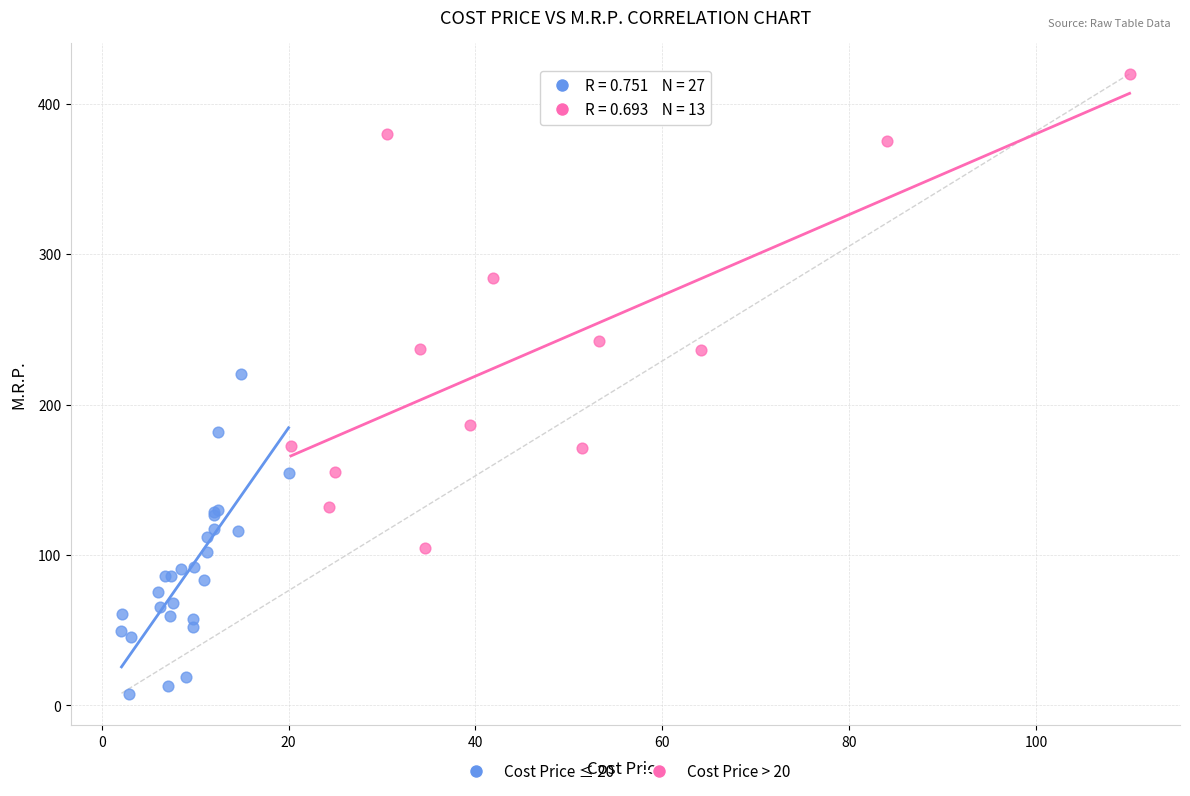

Which series reaches the minimum Y coordinate?

Cost Price ≤ 20